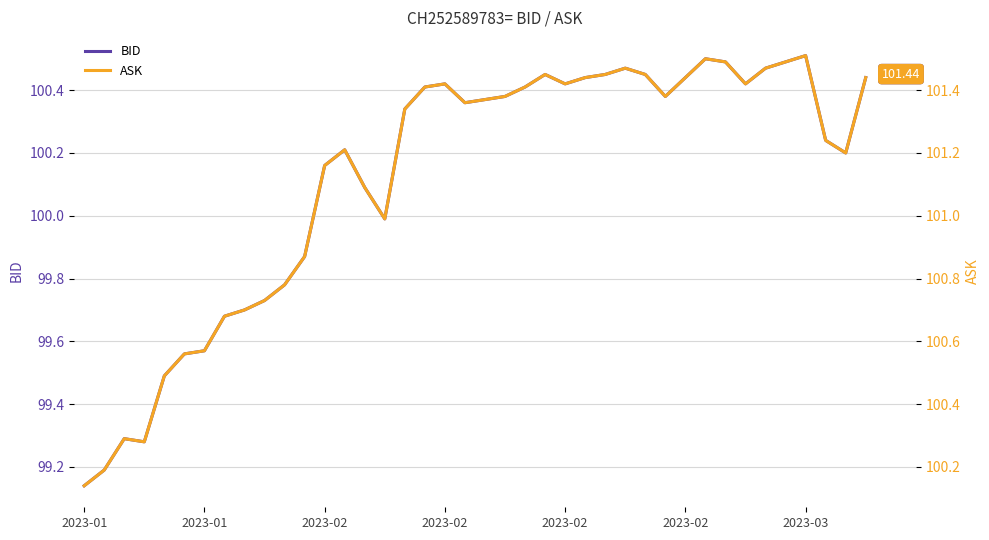

What is the spread (max minus min) of values at 9?

1.0